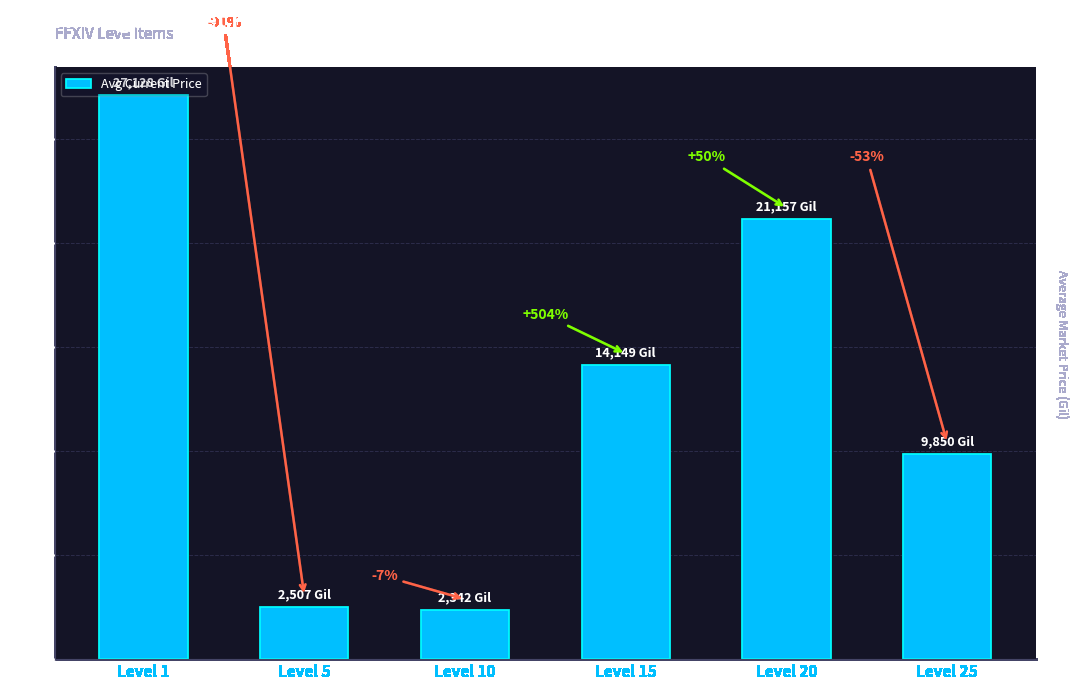

At which category does the chart reach its peak across all series?

Level 1